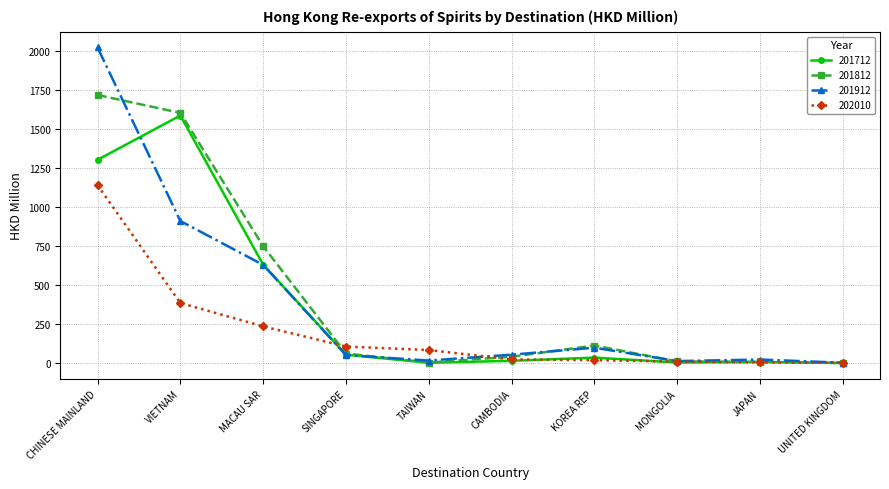

What position from the left is TAIWAN?

5